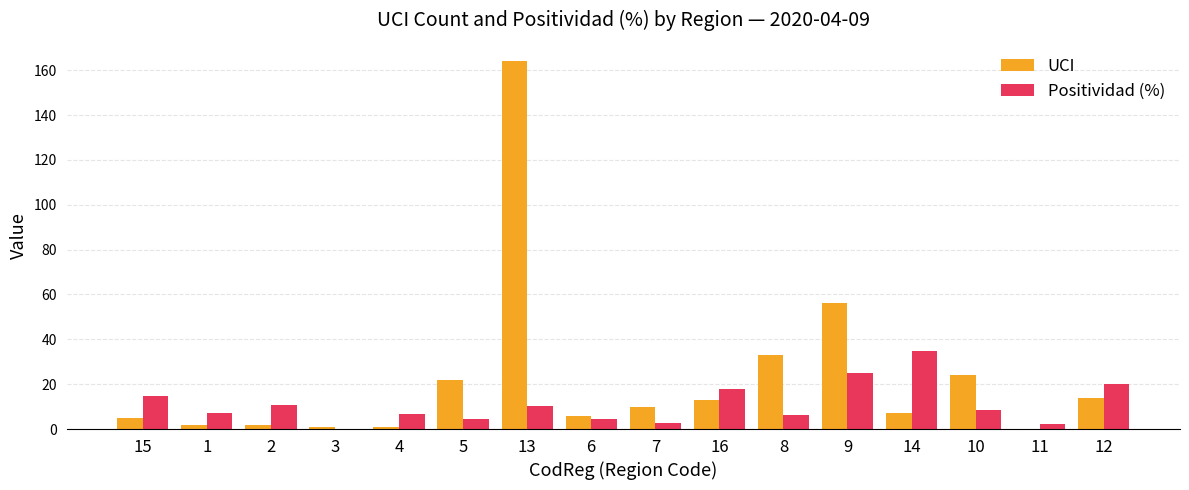

Is the value of UCI at 2 greater than the value of Positividad (%) at 12?

No